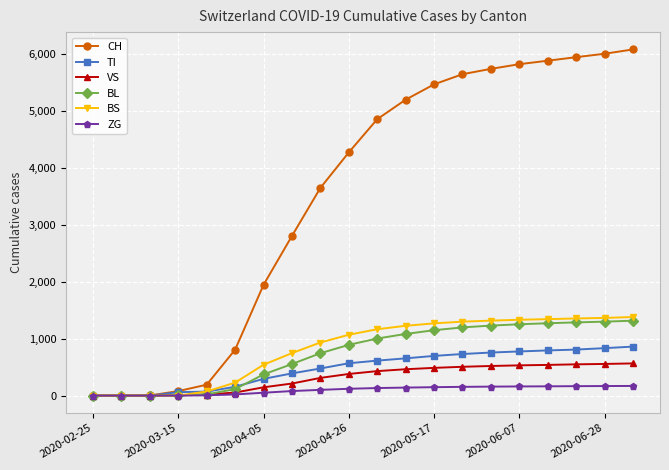

Count the number of data series in this chart.

6